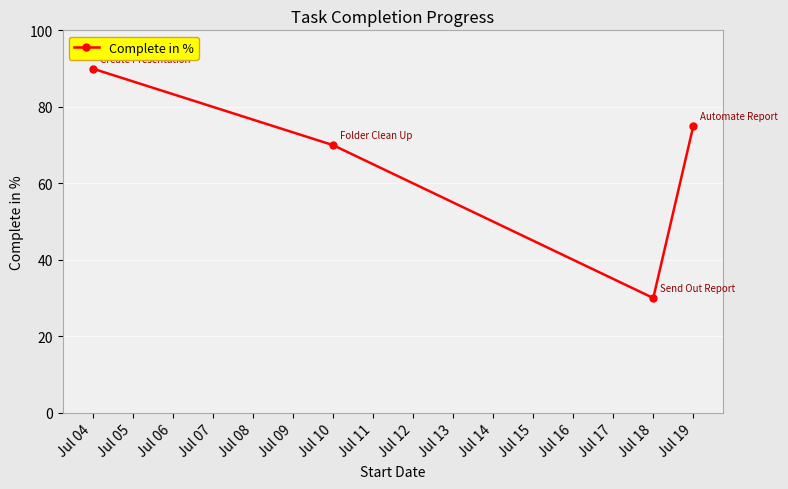

List the labels in order of value, smallest first.

Jul 18, Jul 10, Jul 19, Jul 04